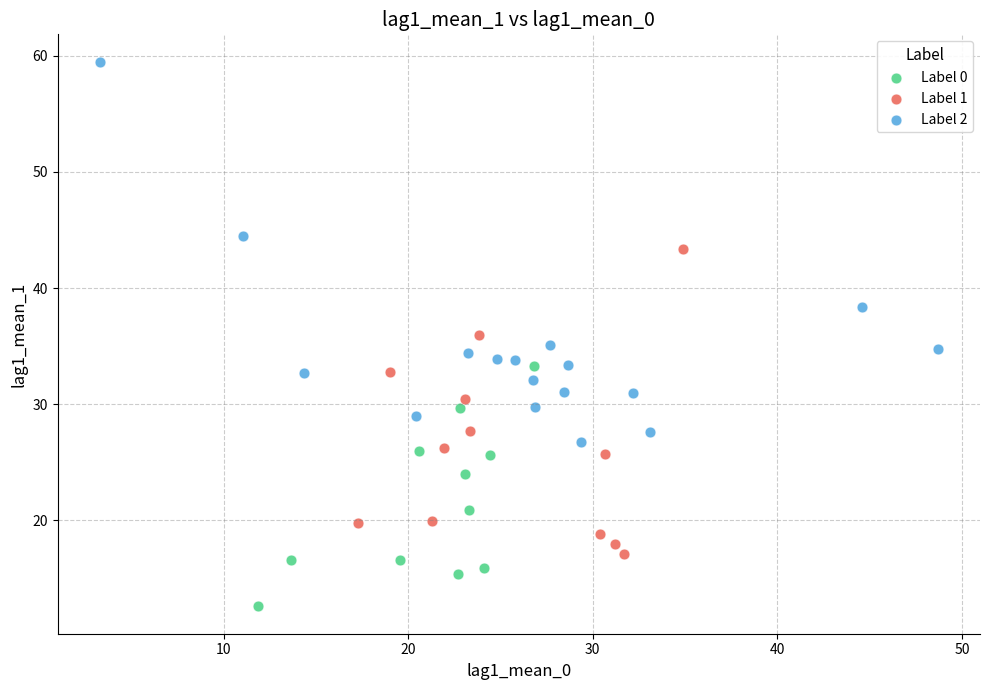

Which series contains the highest Y value?

Label 2